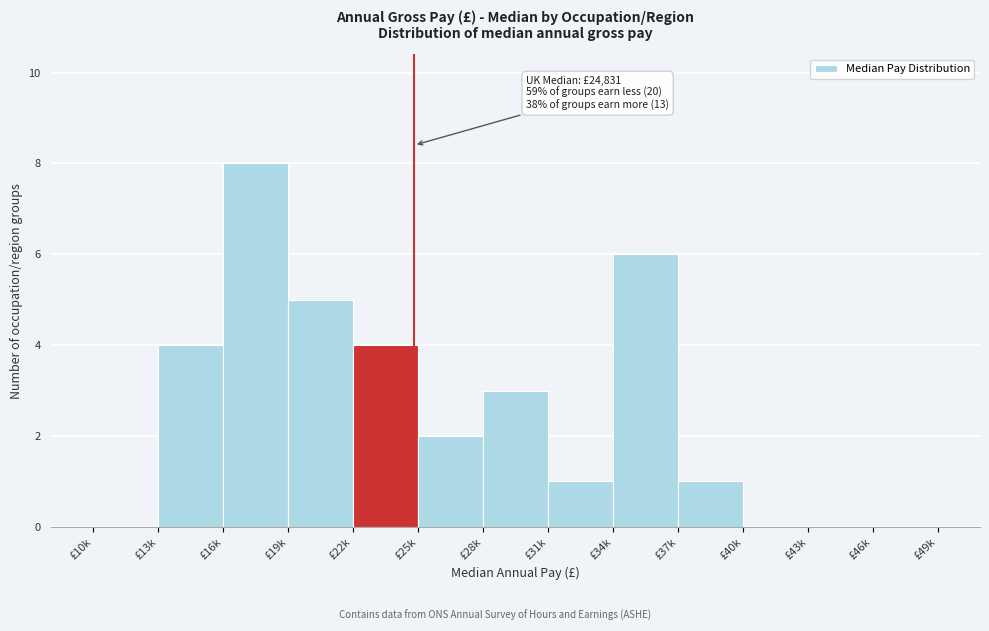

Reading left to right, transcribe all the data shown in this chart.

£10k=0	£13k=4	£16k=8	£19k=5	£22k=4	£25k=2	£28k=3	£31k=1	£34k=6	£37k=1	£40k=0	£43k=0	£46k=0